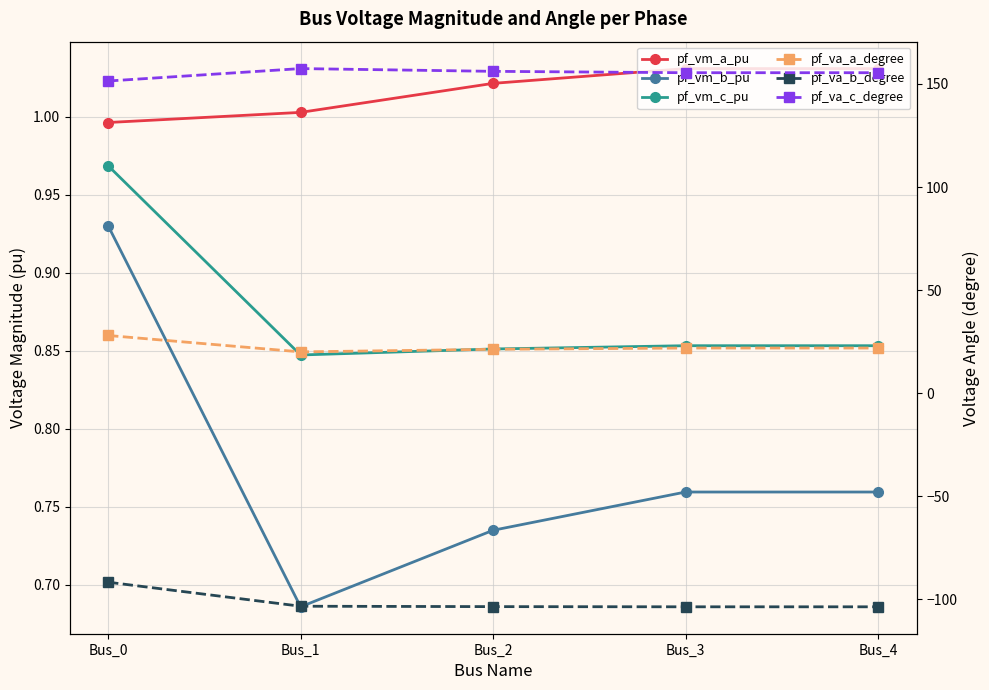

Reading left to right, extract all data points from this chart.

pf_vm_a_pu: Bus_0=1.0	Bus_1=1.0	Bus_2=1.0	Bus_3=1.0	Bus_4=1.0
pf_vm_b_pu: Bus_0=0.9	Bus_1=0.7	Bus_2=0.7	Bus_3=0.8	Bus_4=0.8
pf_vm_c_pu: Bus_0=1.0	Bus_1=0.8	Bus_2=0.9	Bus_3=0.9	Bus_4=0.9
pf_va_a_degree: Bus_0=27.9	Bus_1=20.0	Bus_2=21.2	Bus_3=21.8	Bus_4=21.8
pf_va_b_degree: Bus_0=-91.8	Bus_1=-103.5	Bus_2=-103.7	Bus_3=-103.8	Bus_4=-103.8
pf_va_c_degree: Bus_0=151.4	Bus_1=157.5	Bus_2=156.1	Bus_3=155.5	Bus_4=155.5